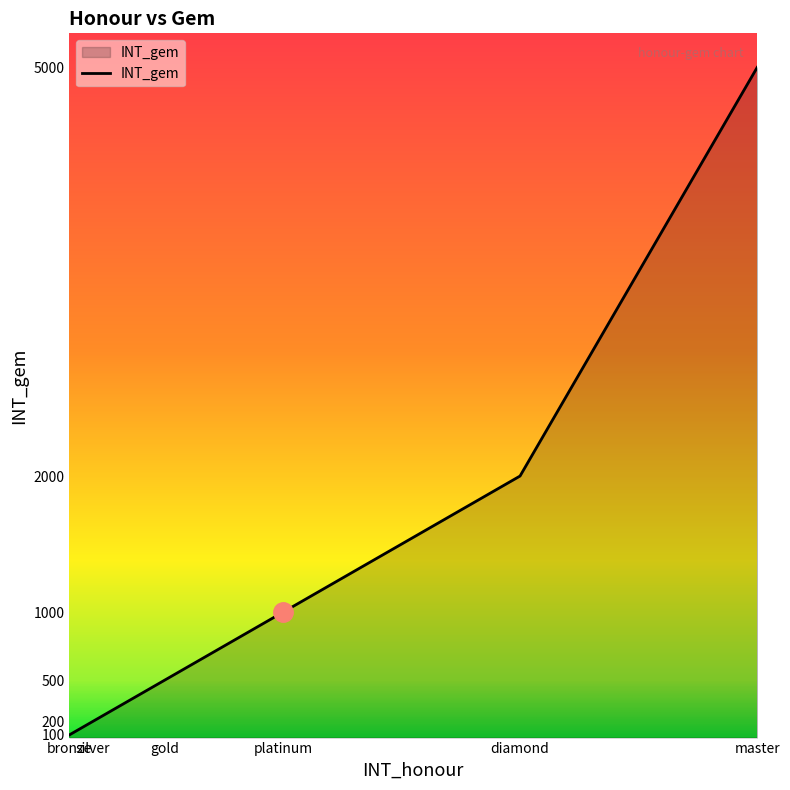

What is the difference between the maximum and second lowest values?

4800